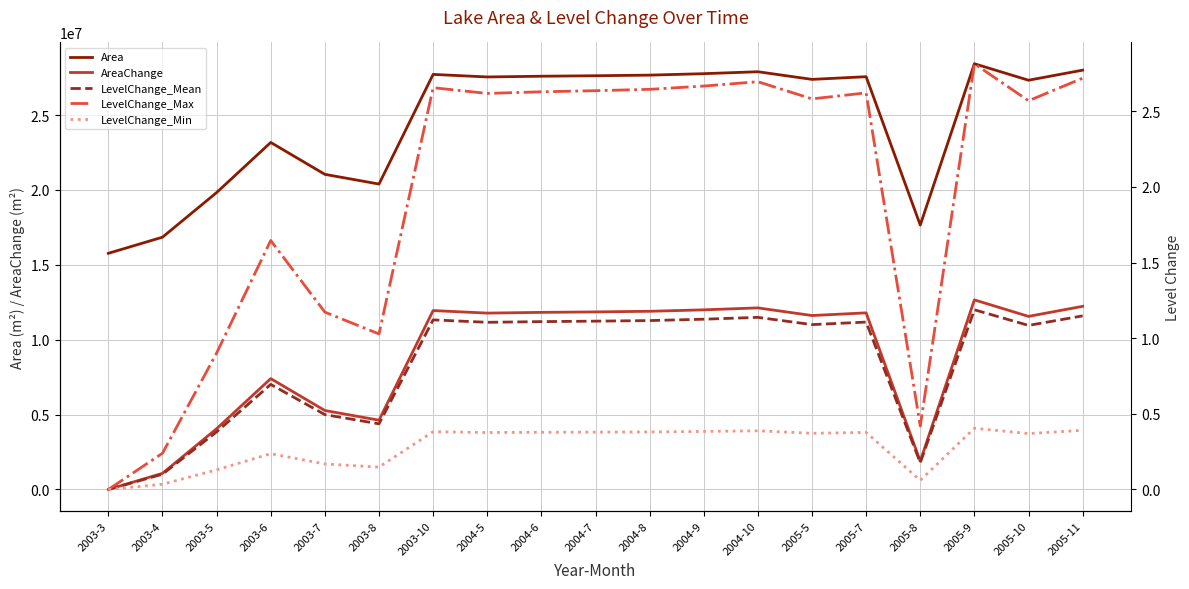

What is the label of the 15th point from the left?

2005-7